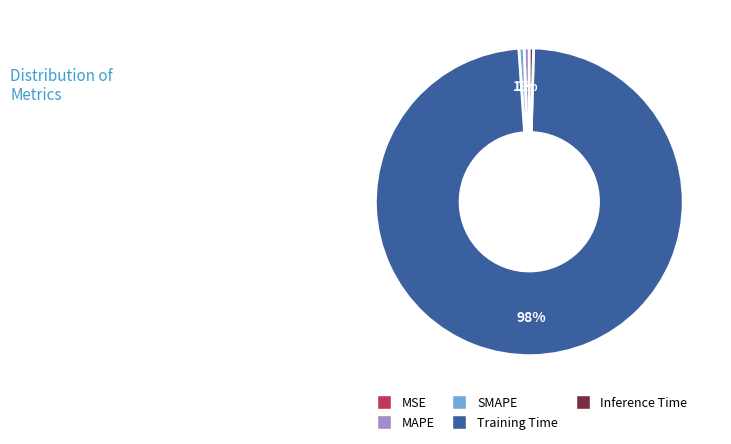

Which category has the biggest portion of the pie?

Training Time